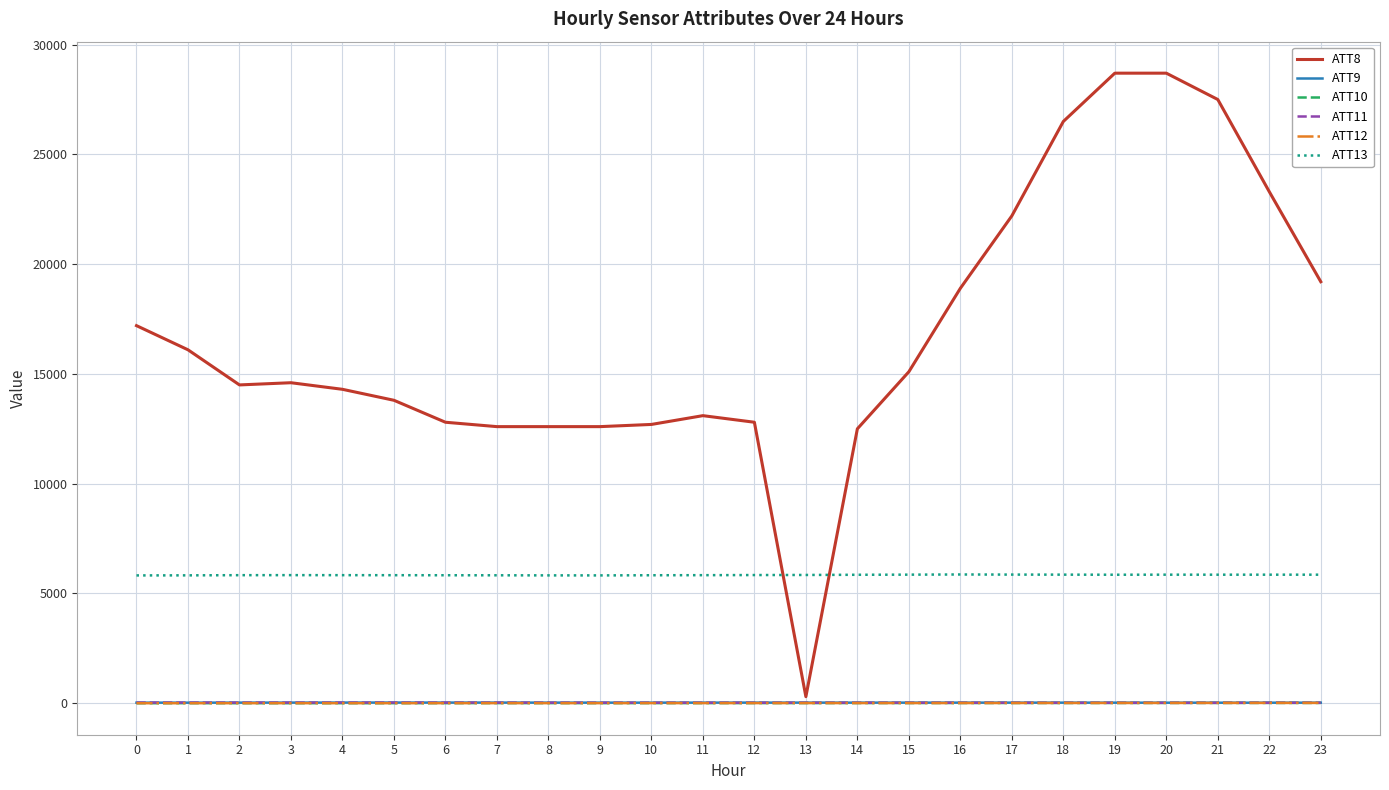

Which series has the largest total across all categories?

ATT8